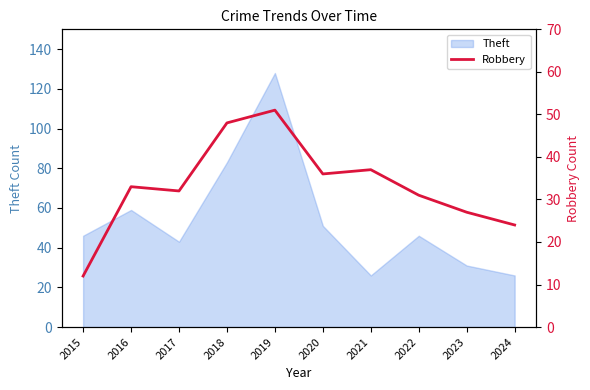

Where does the data first go above 33?

2018